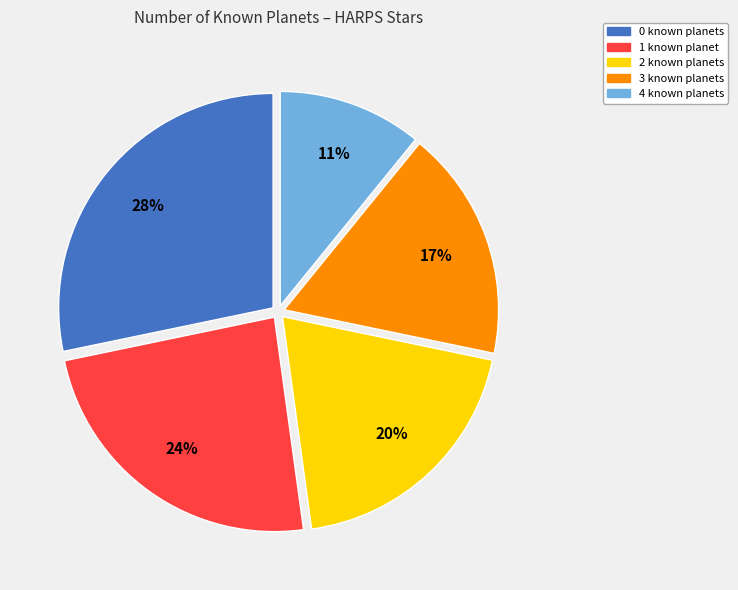

Is there any slice that represents more than half of the pie?

No